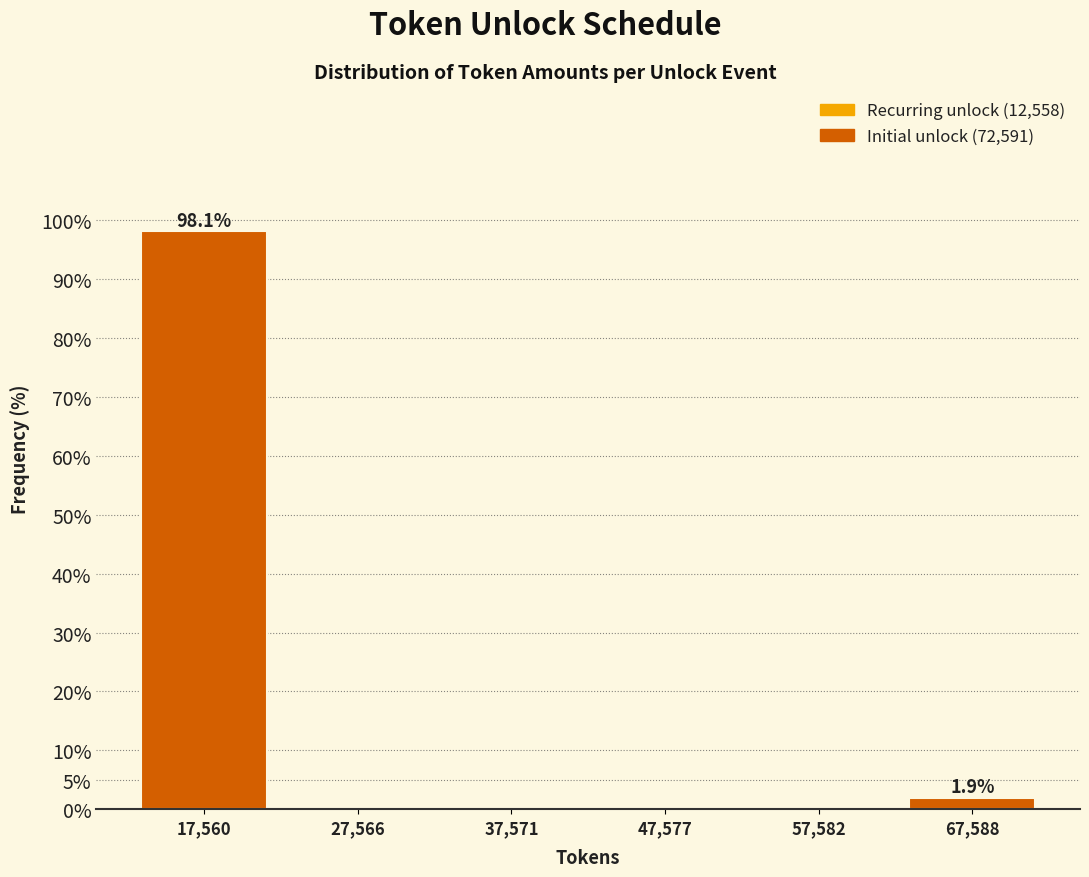

Which range on the x-axis has the tallest bar?

12000 to 22000